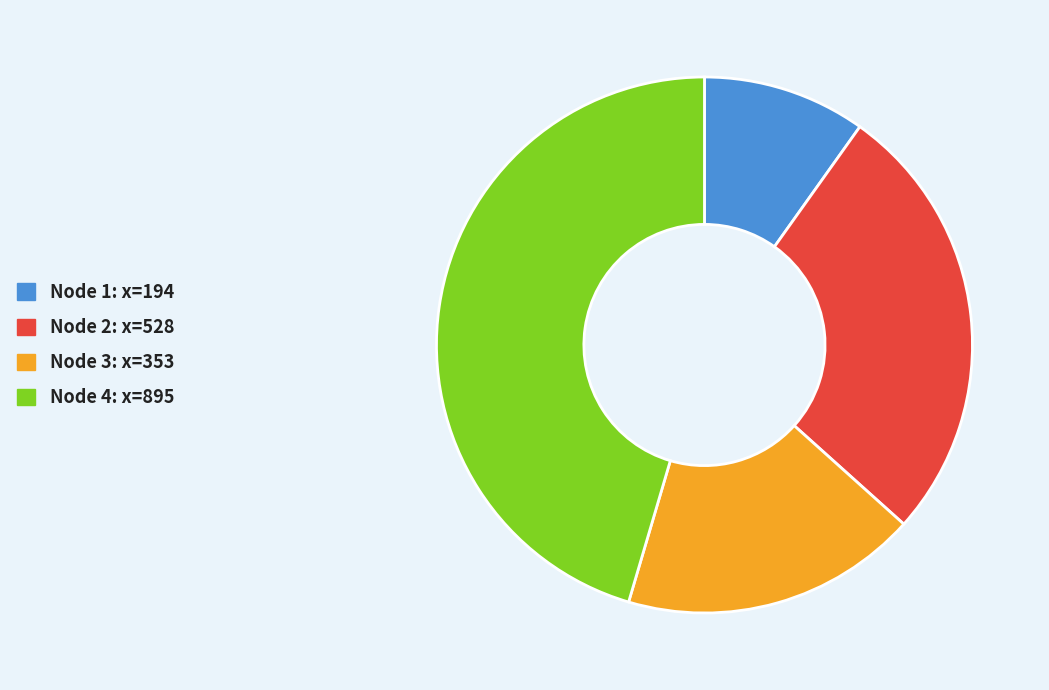

Is there any slice that represents more than half of the pie?

No